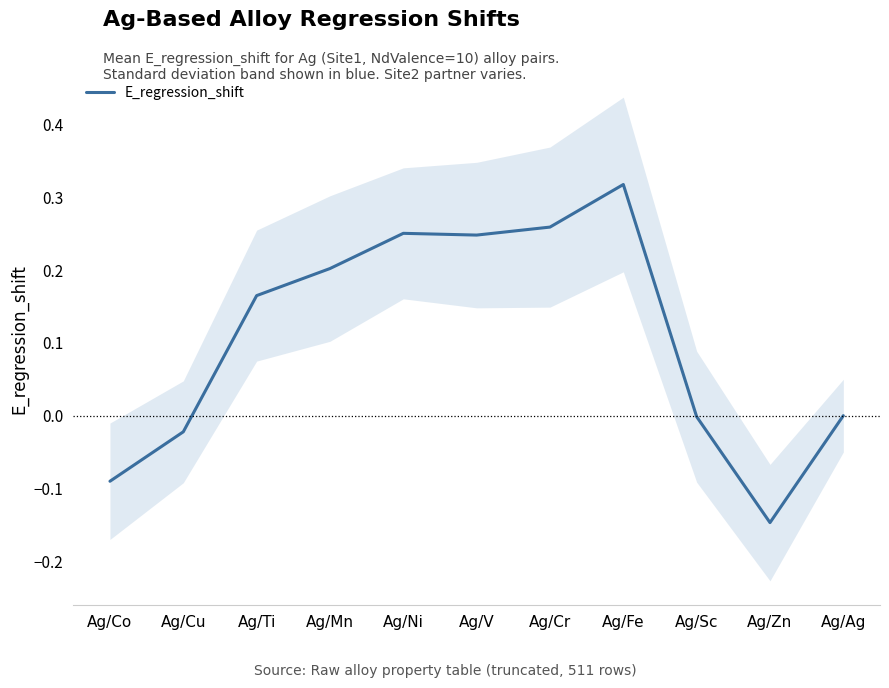

List the labels in order of value, largest first.

Ag/Fe, Ag/Cr, Ag/Ni, Ag/V, Ag/Mn, Ag/Ti, Ag/Ag, Ag/Sc, Ag/Cu, Ag/Co, Ag/Zn